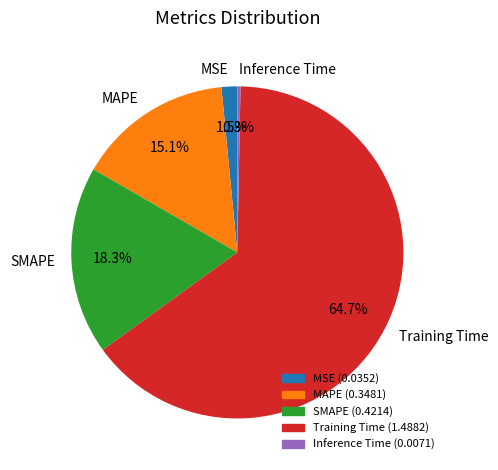

What portion of the pie excludes Inference Time?

99.7%